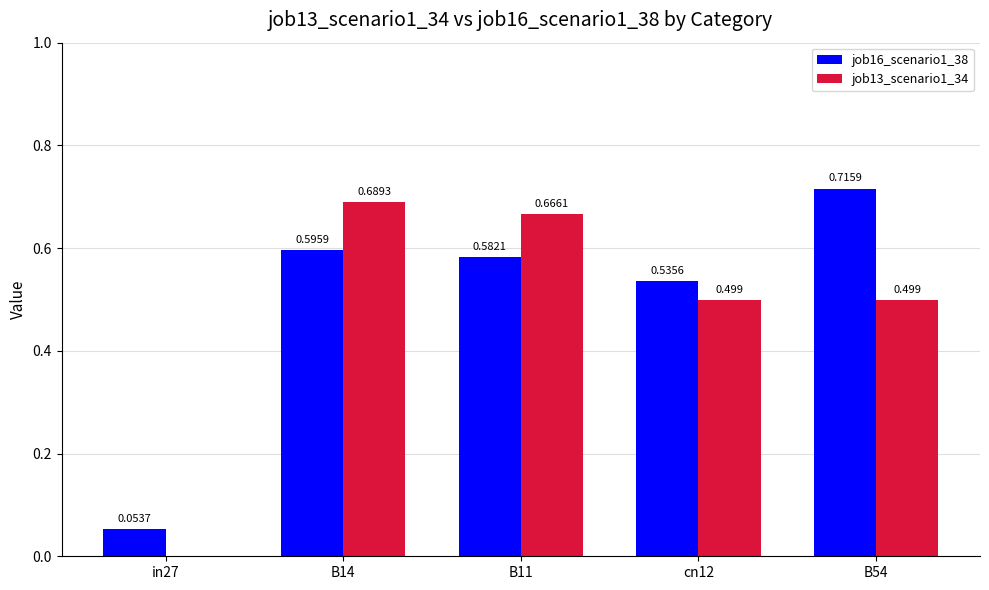

How many positive values does the job13_scenario1_34 series have?

4